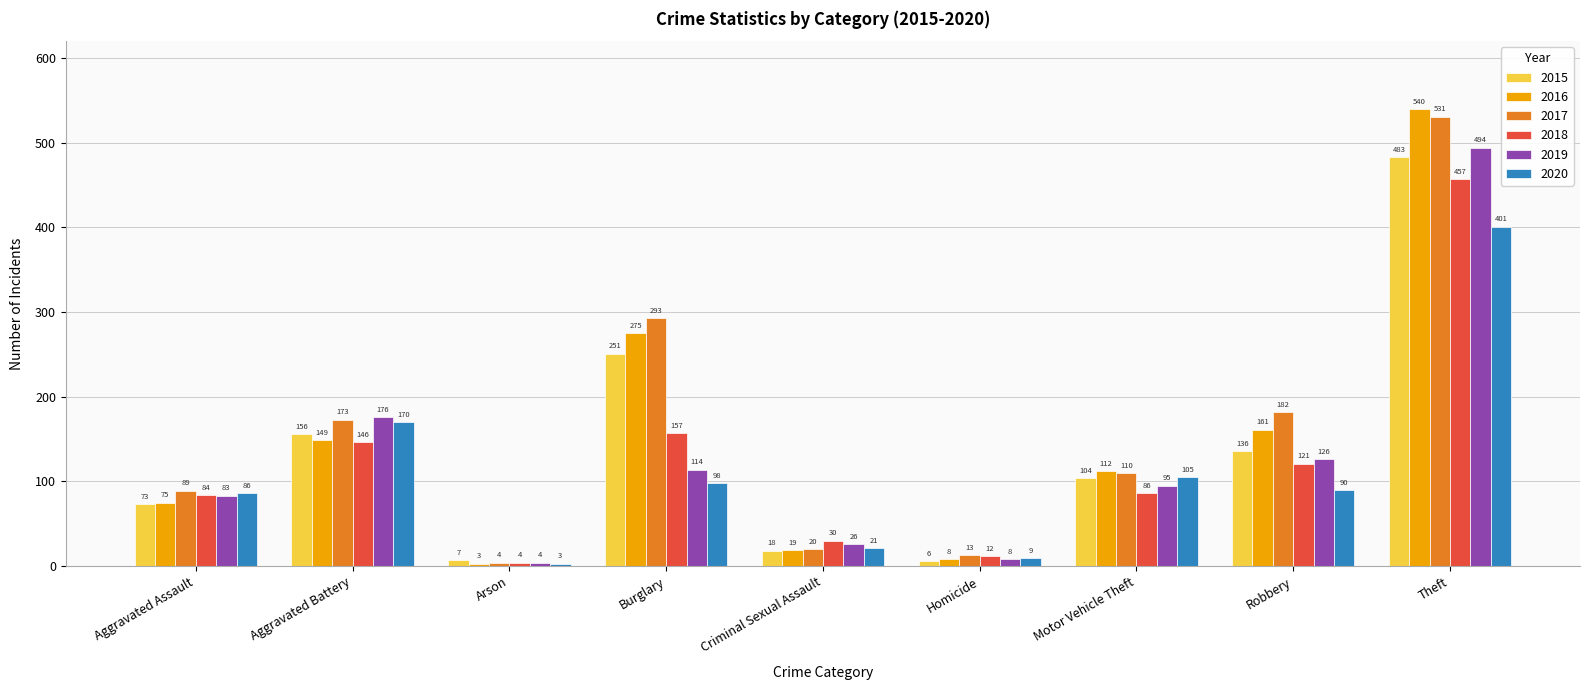

What is the label of the 5th bar from the left?

Criminal Sexual Assault